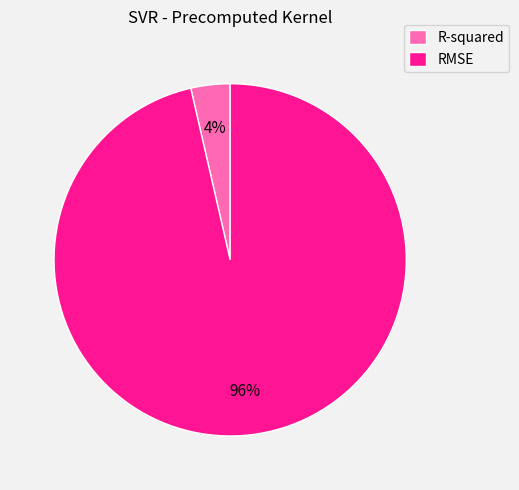

To the nearest percent, what is the combined percentage of RMSE and R-squared?

100%